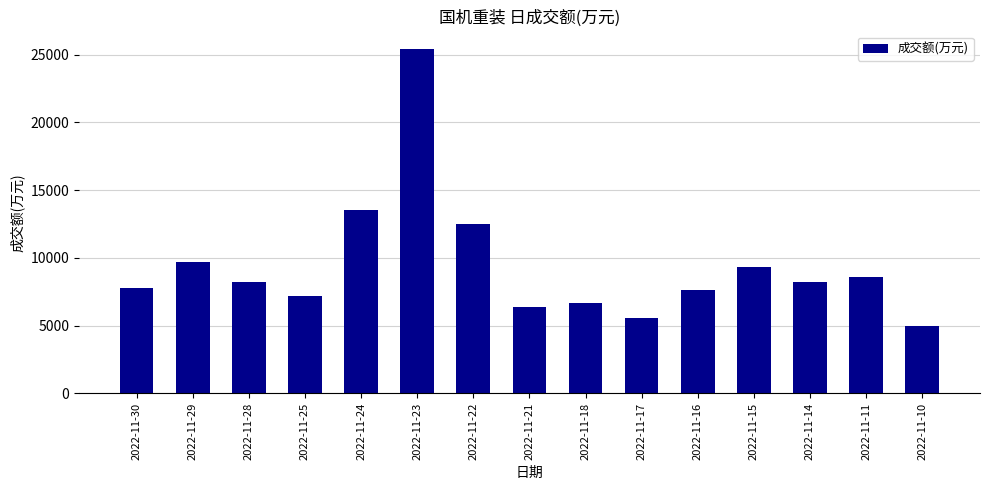

True or false: the data shows 8550 at 2022-11-11.

True